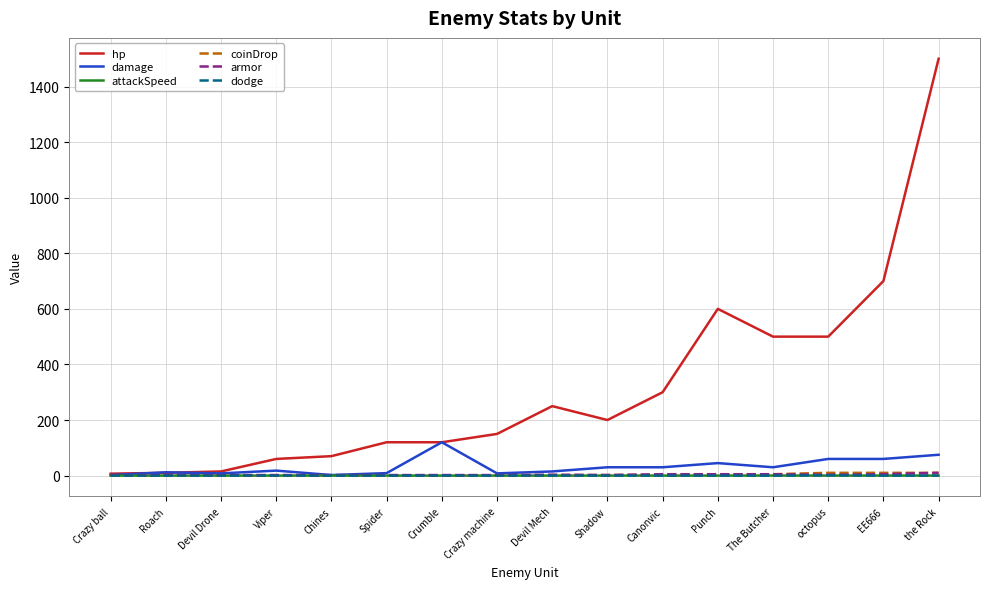

Which series has the largest range (max minus min)?

hp